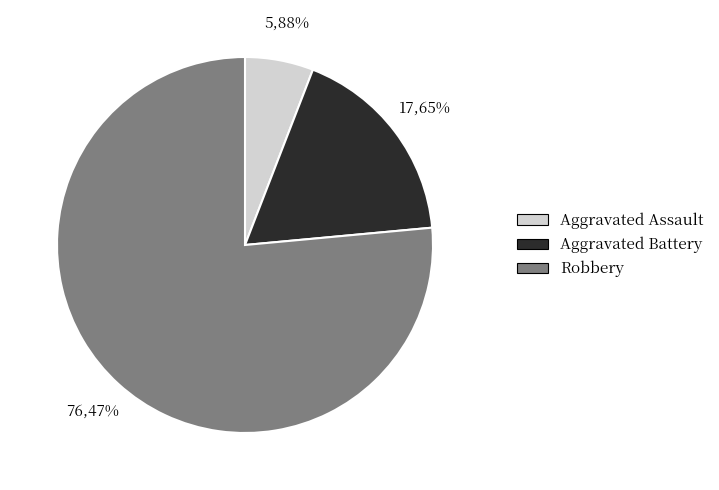

What is the majority slice?

Robbery